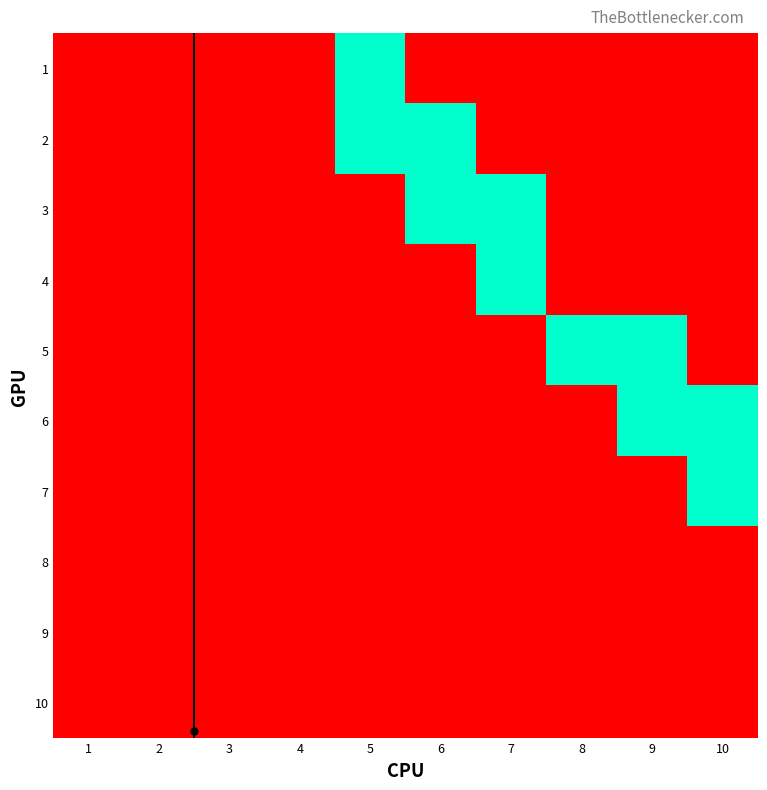

Which series has the largest total across all categories?

2